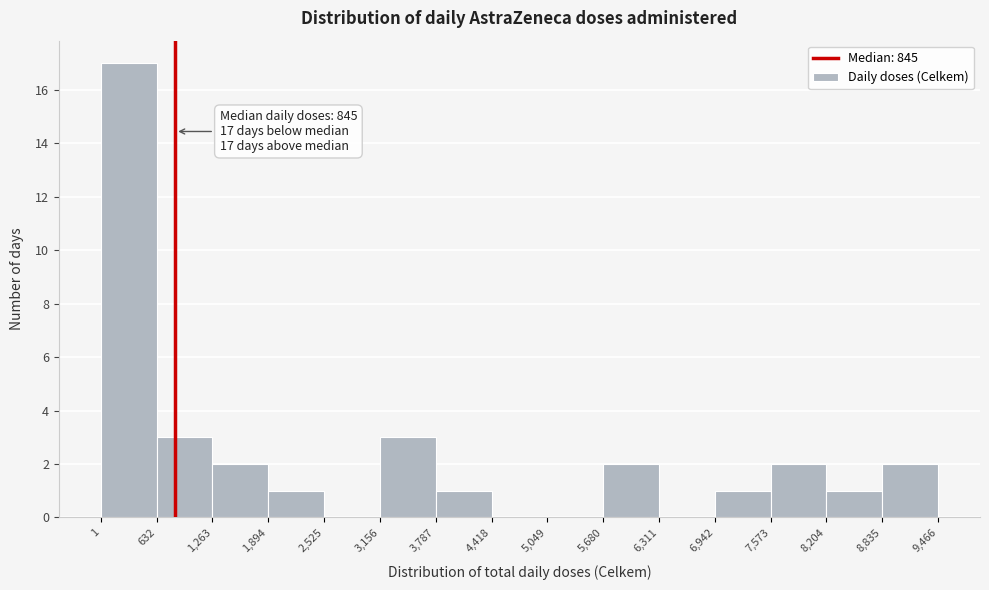

Which range on the x-axis has the tallest bar?

1 to 632